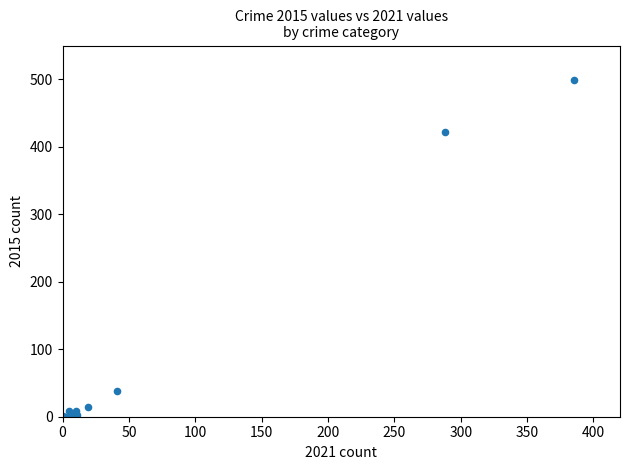

What Y value in the scatter plot is closest to 249?

422